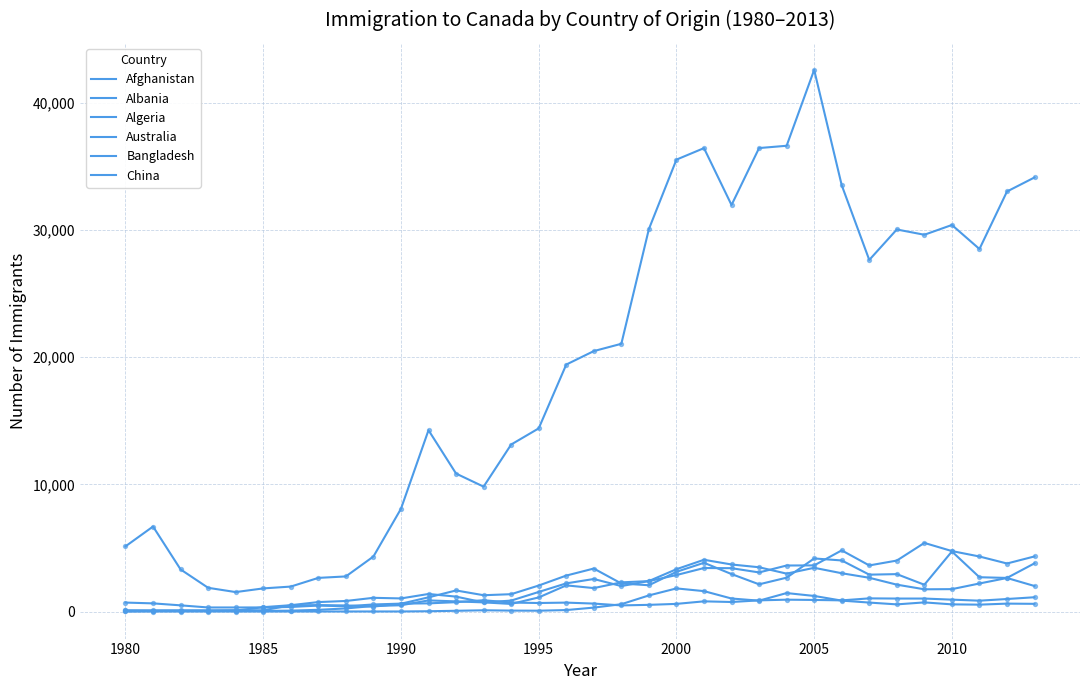

How many lines are shown in the chart?

6